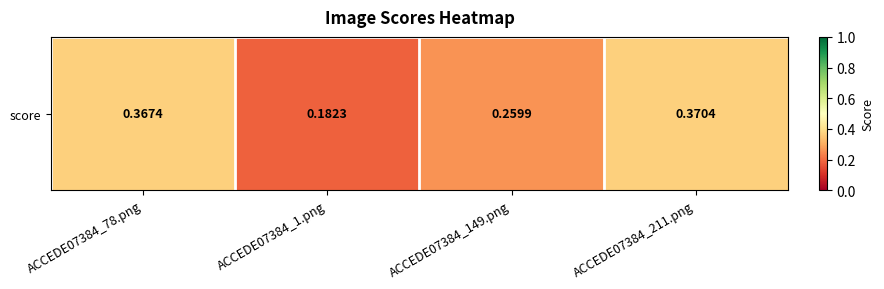

What is the sum of the values at ACCEDE07384_149.png and ACCEDE07384_1.png?

0.4